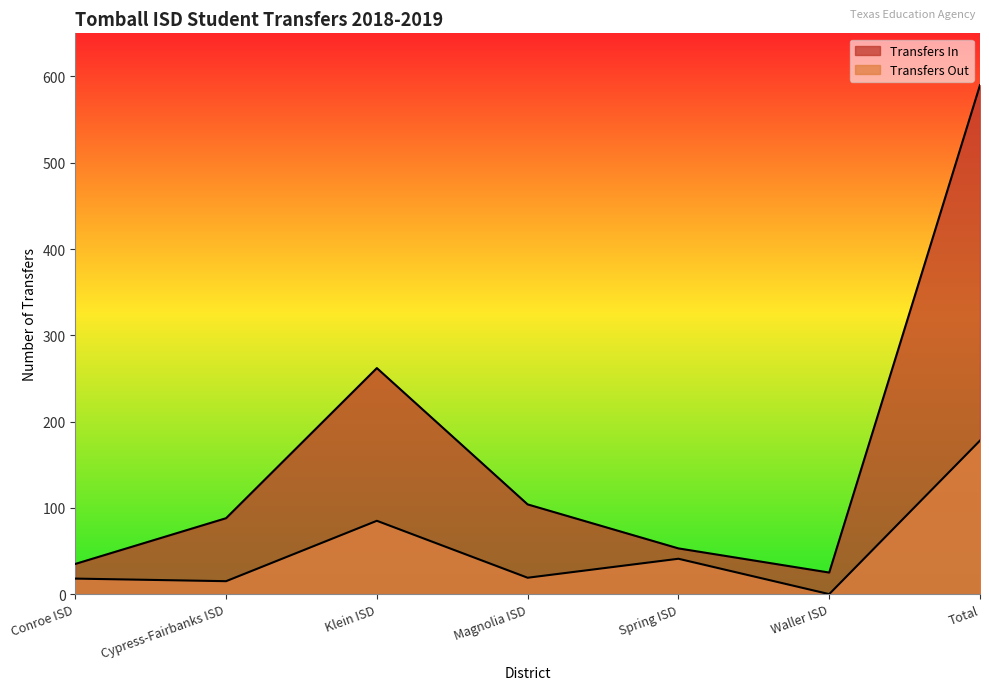

Reading right to left, extract all data points from this chart.

Transfers In: 590	25	53	104	262	88	35
Transfers Out: 178	0	41	19	85	15	18